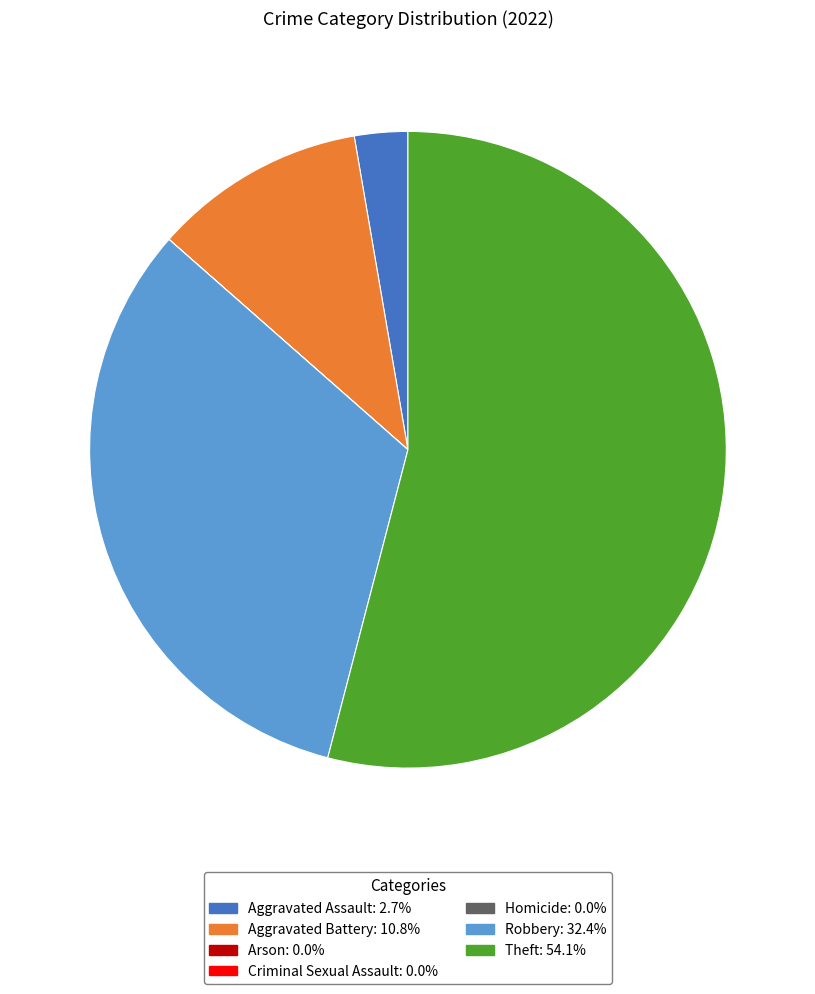

Does Theft account for over 50% of the chart?

Yes